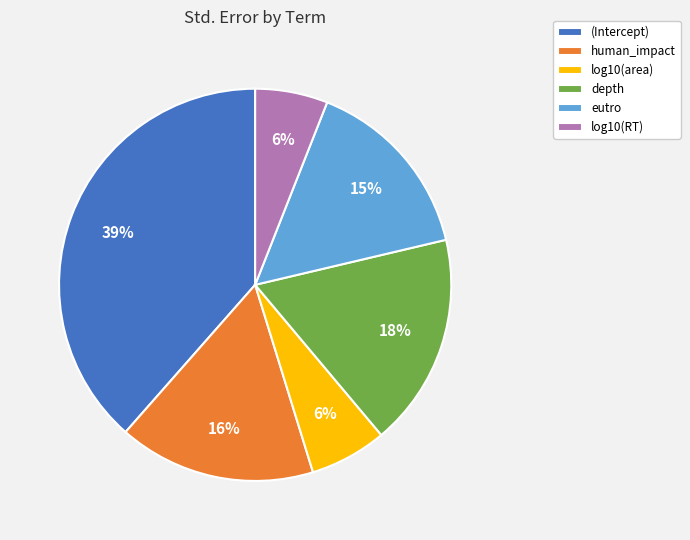

Which category has the biggest portion of the pie?

(Intercept)